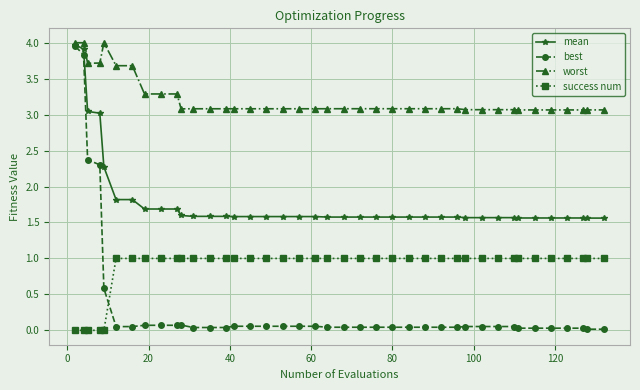

Which series has the largest total across all categories?

worst